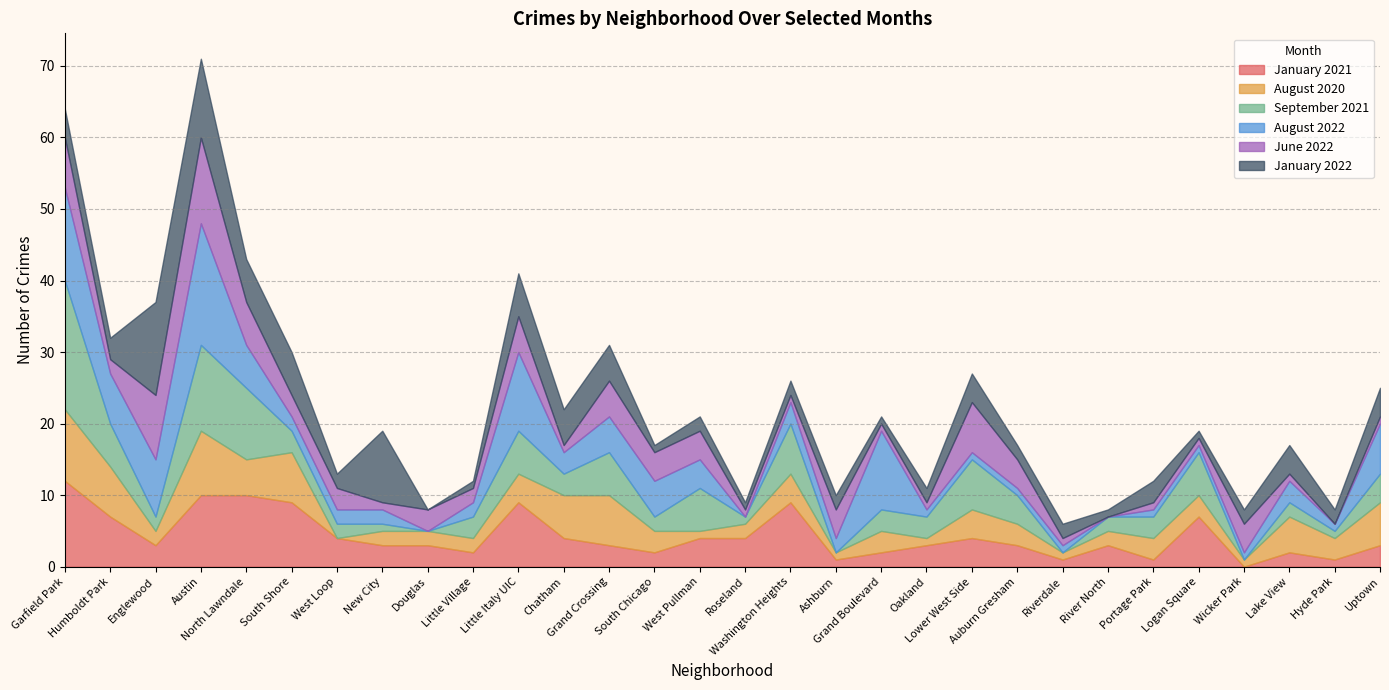

The January 2021 series shows 2 at Little Village. True or false?

True